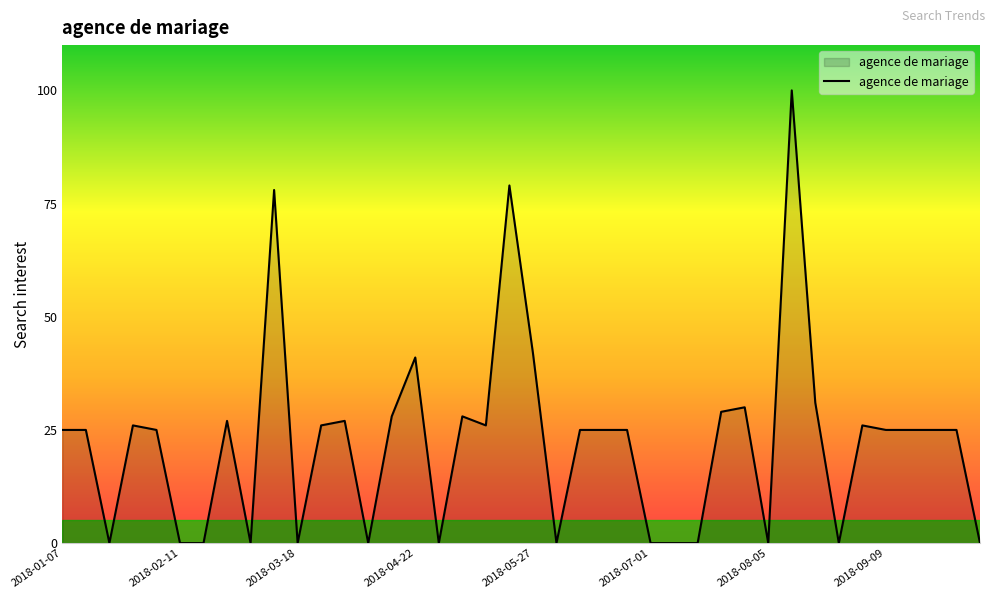

What is the greatest value displayed?

100